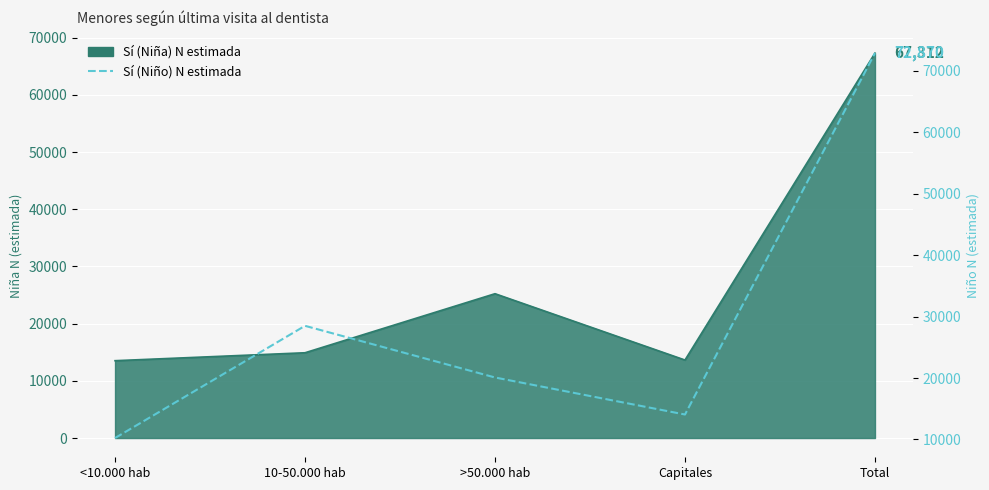

How many values are below 20086?

2